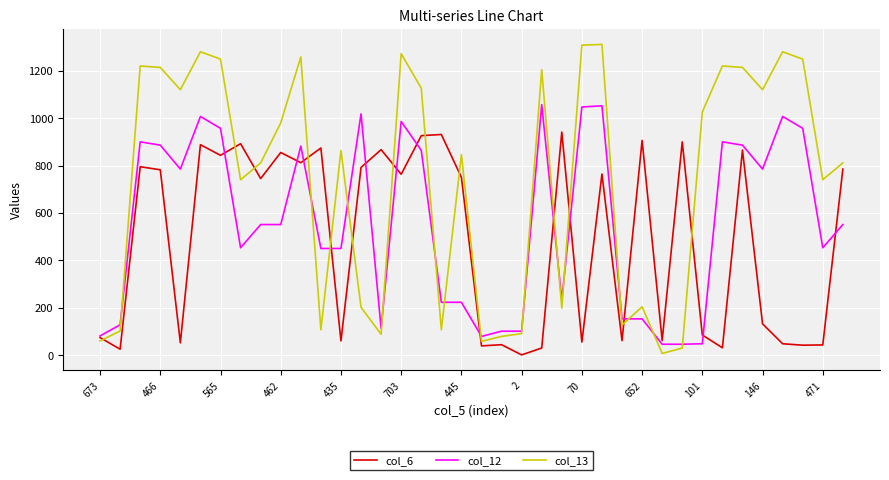

Rank the series by their maximum value, from highest to lowest.

col_13, col_12, col_6